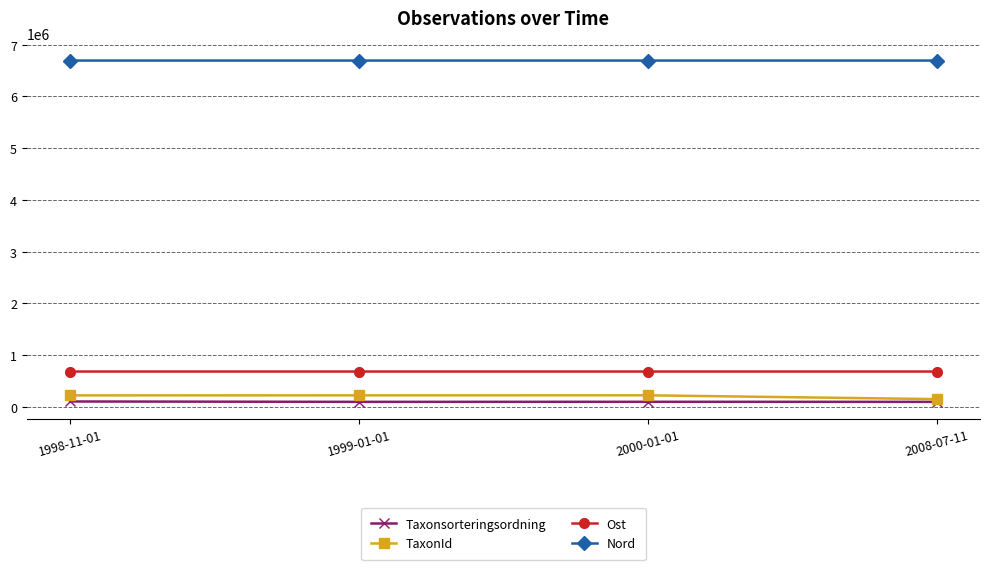

How many distinct data groups are displayed?

4